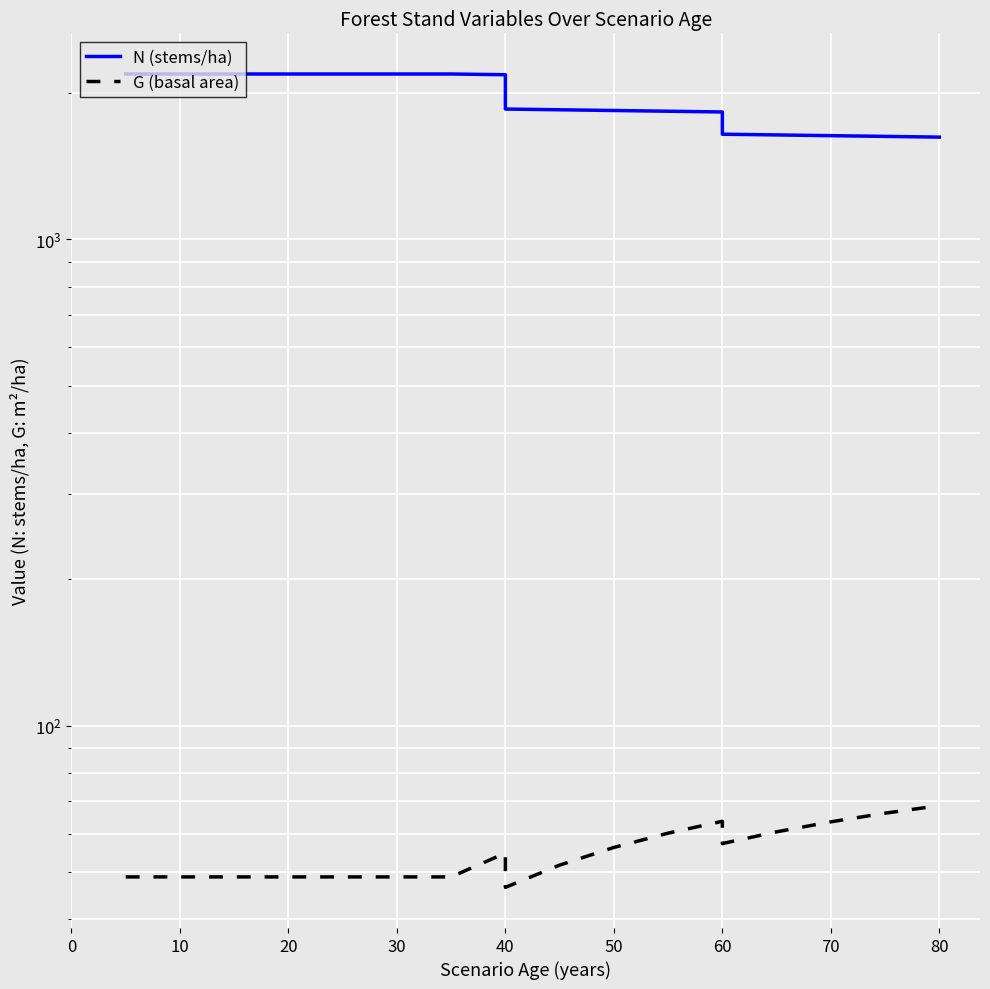

True or false: G (basal area) and N (stems/ha) cross at least once.

False